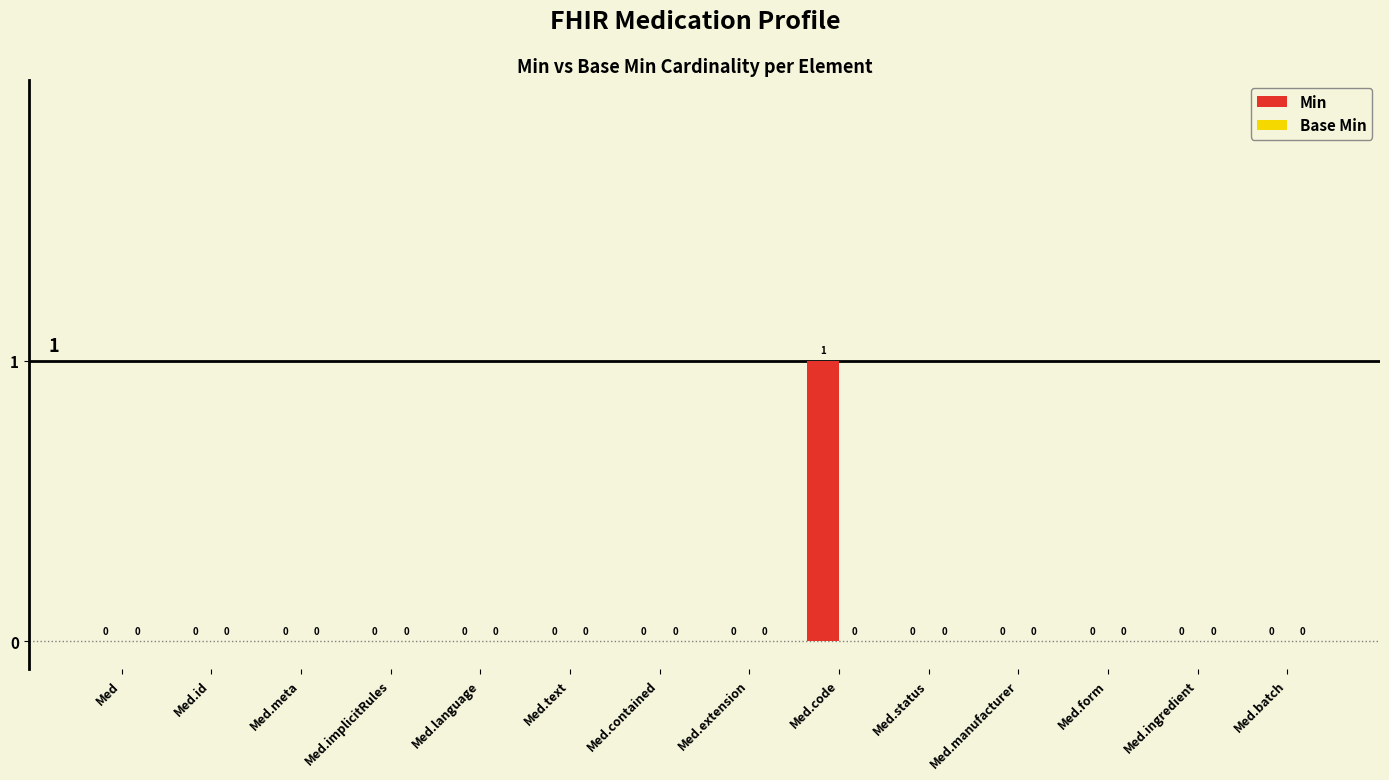

How many values are between 0 and 1?

14